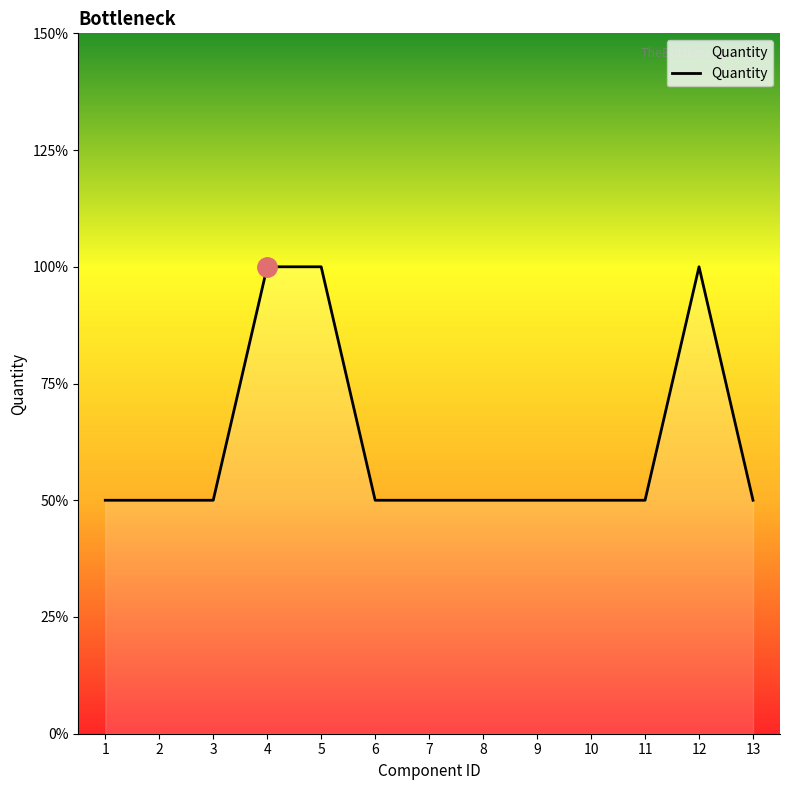

Does the chart display data point markers on the line(s)?

No